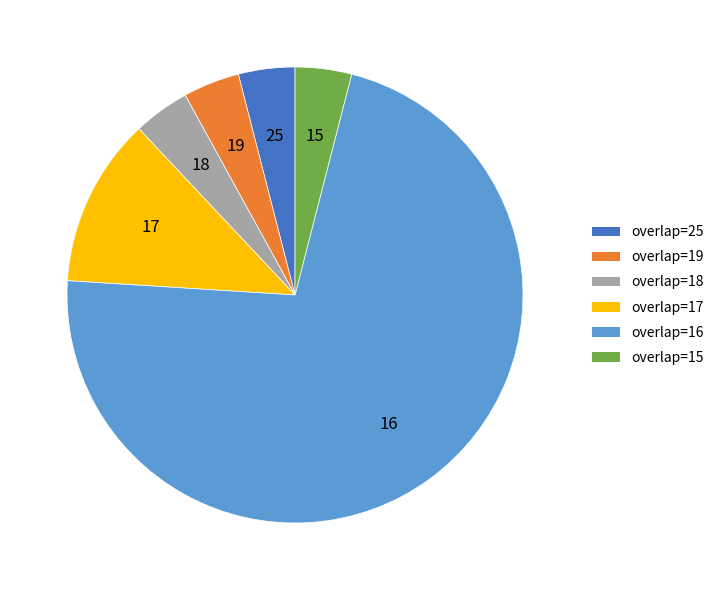

The overlap=19 slice represents 15% of the pie. True or false?

False